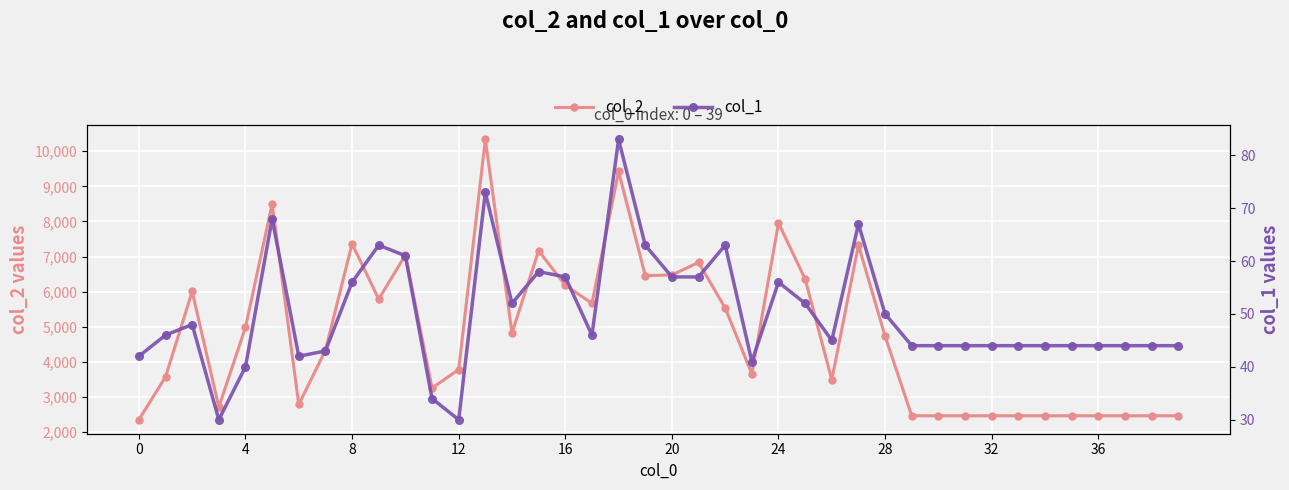

What are all the series names shown in the legend?

col_2, col_1